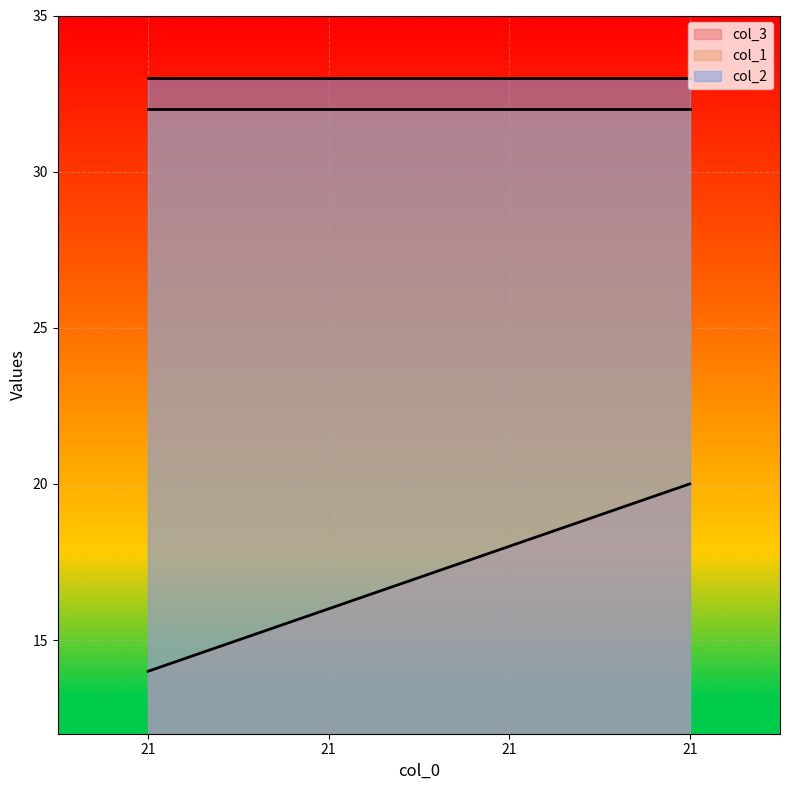

At which category is the sum across all series the highest?

21